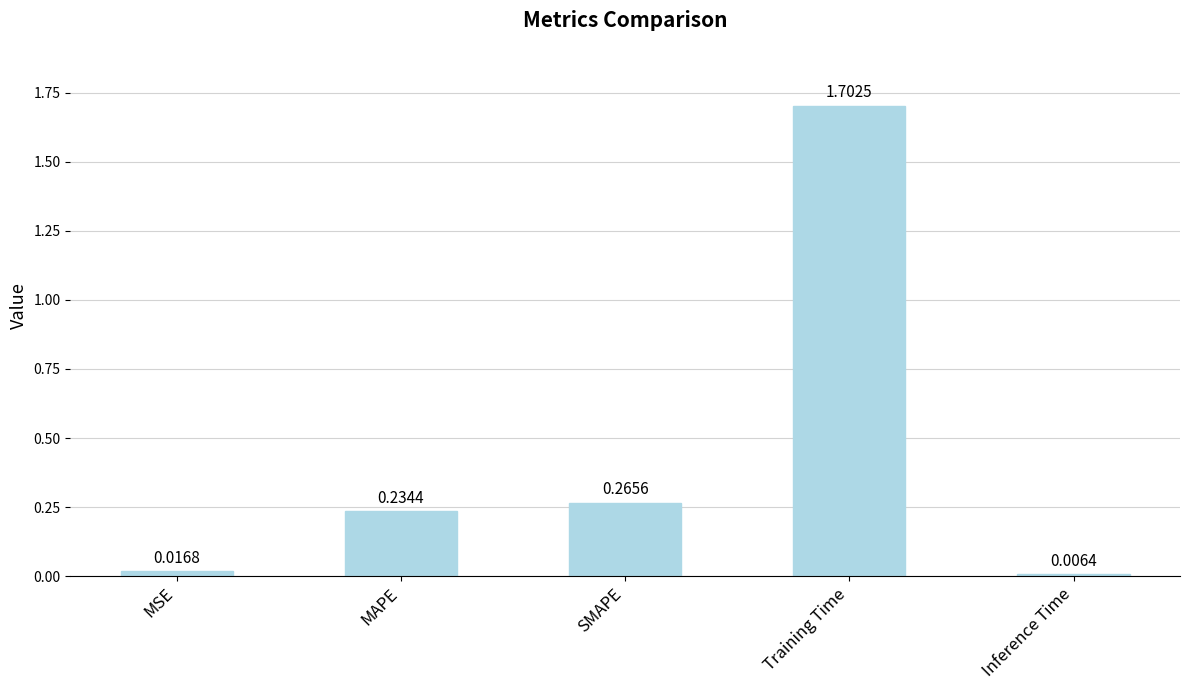

Are the bars grouped side by side (vs. stacked)?

No